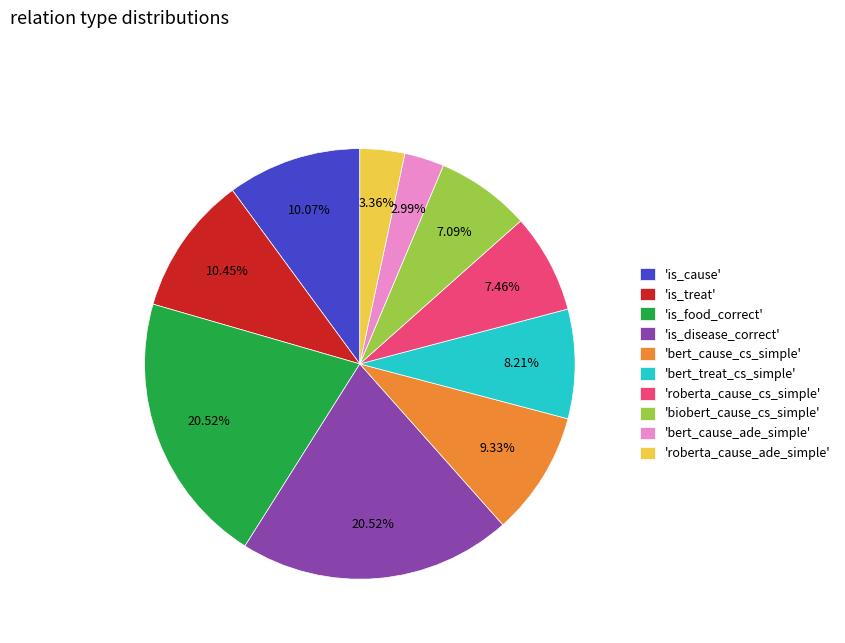

How many slices are in this pie chart?

10